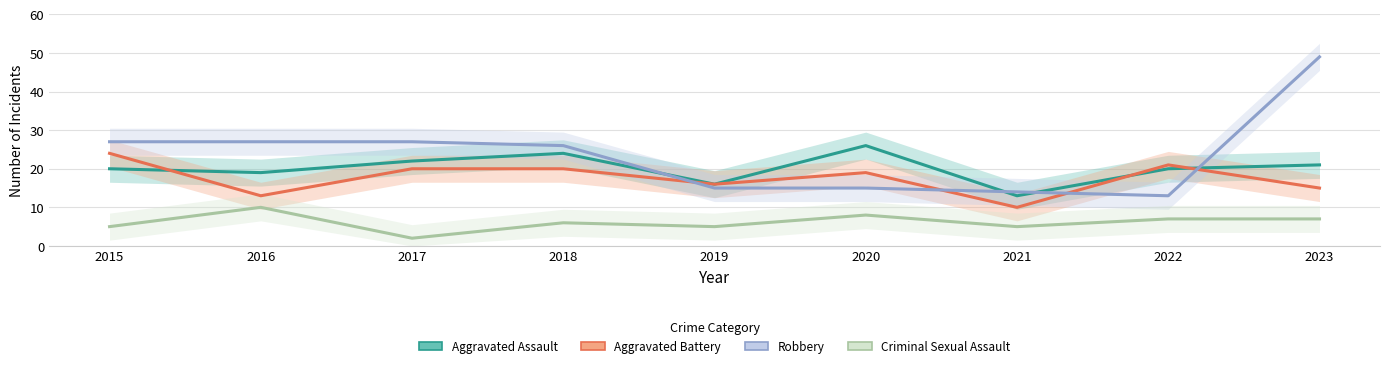

What is the sum of all Aggravated Assault values?

181